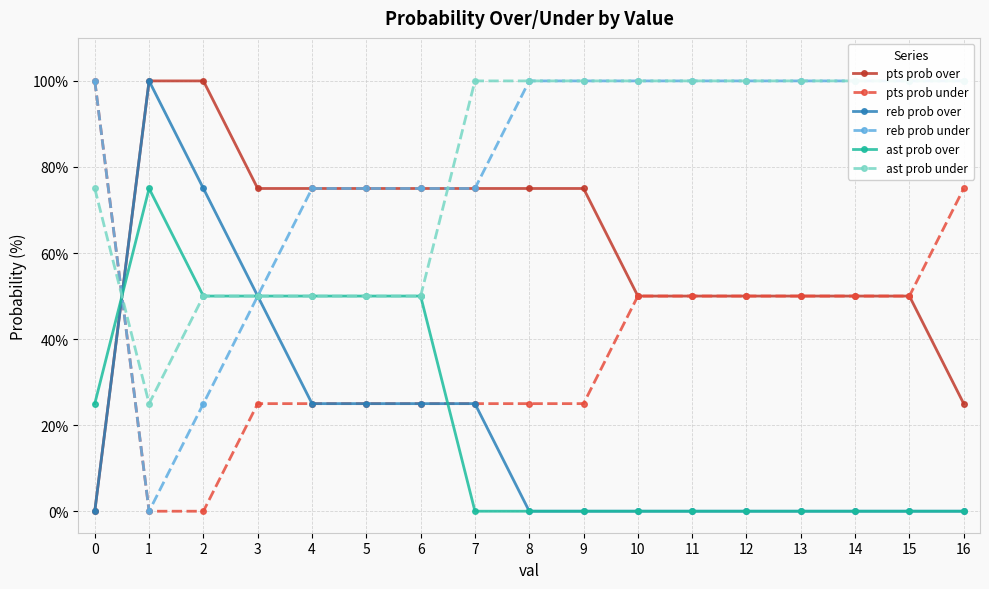

True or false: ast prob over and ast prob under cross at least once.

True